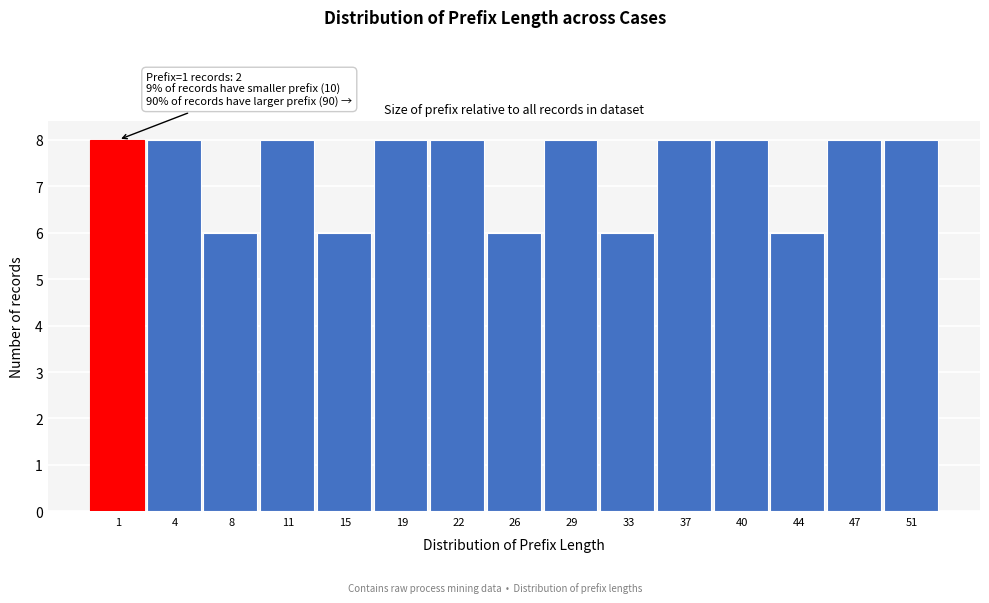

Reading left to right, extract all data points from this chart.

8	8	6	8	6	8	8	6	8	6	8	8	6	8	8